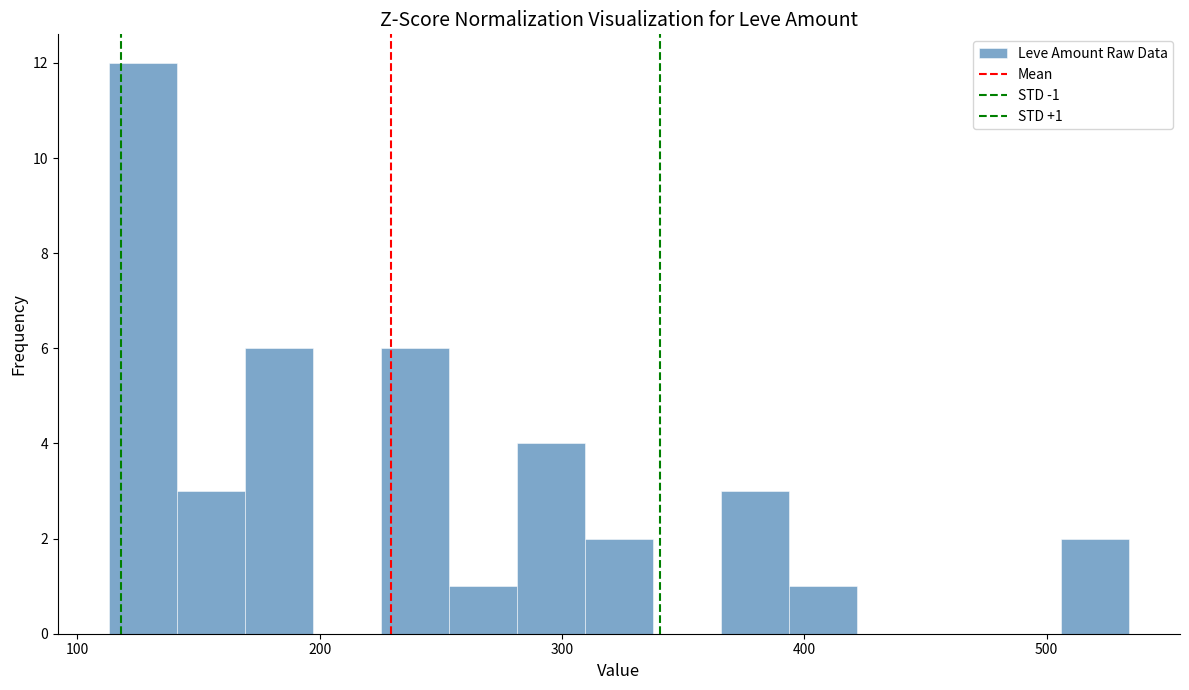

Around what value on the x-axis is the tallest bar? Give the approximate position of its centre, as read against the axis.

130